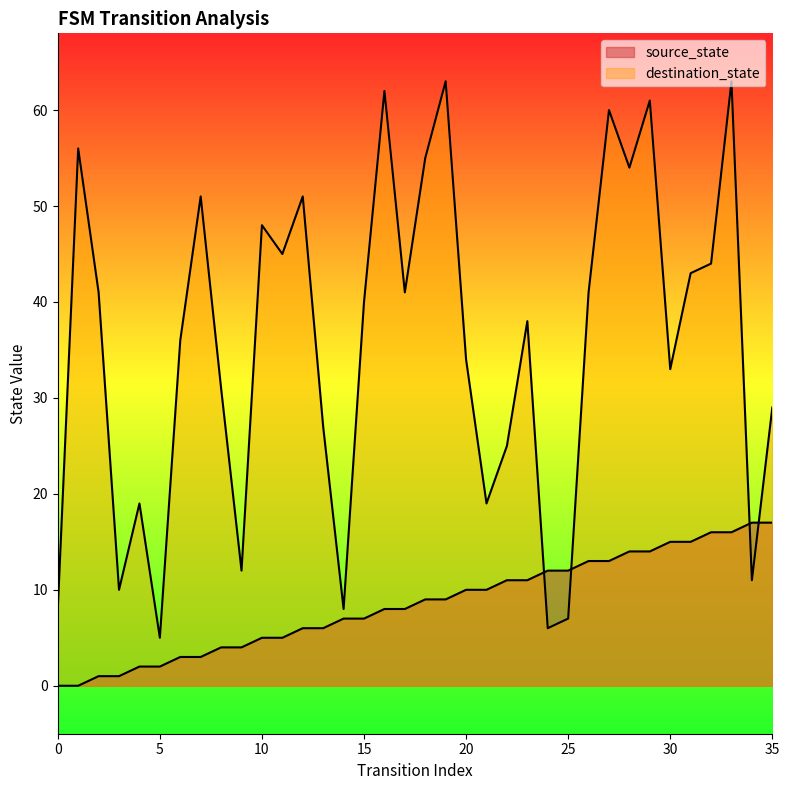

How many values in the destination_state series exceed 40?

17